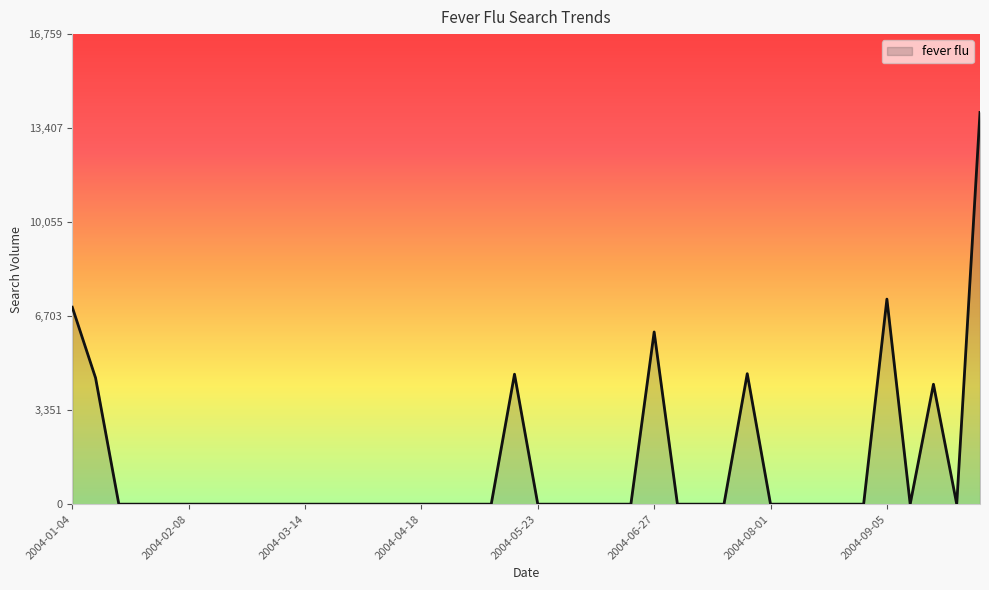

What is the maximum value shown in the chart?

13966.0